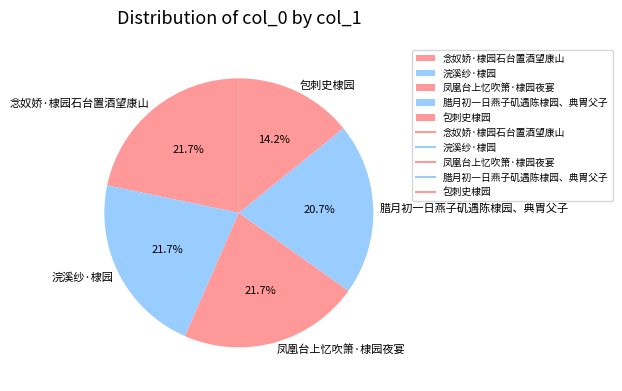

How many slices are in this pie chart?

5